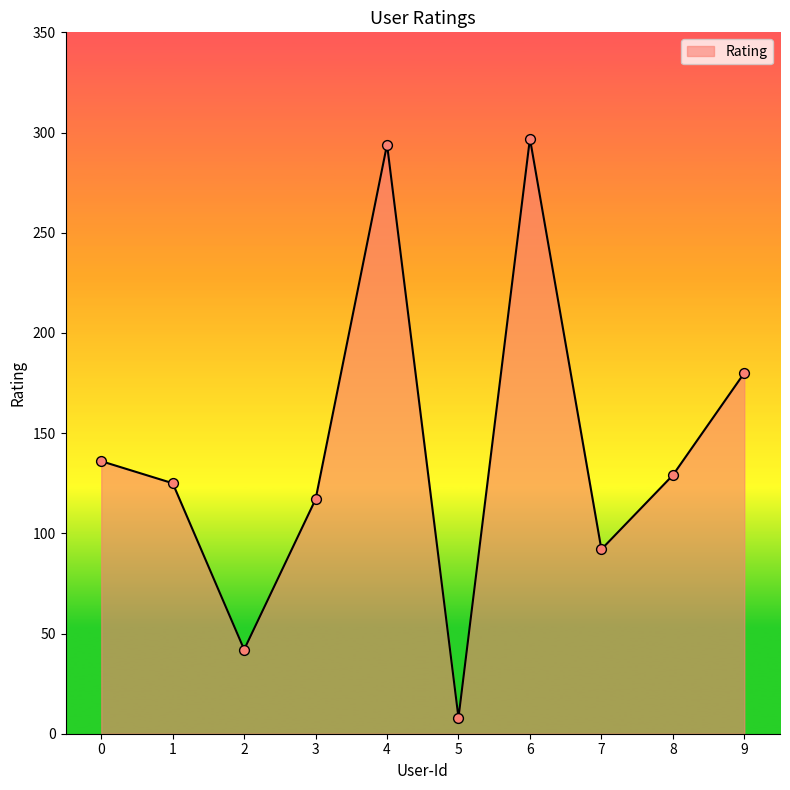

What is the change in value from 5 to 8?

+121